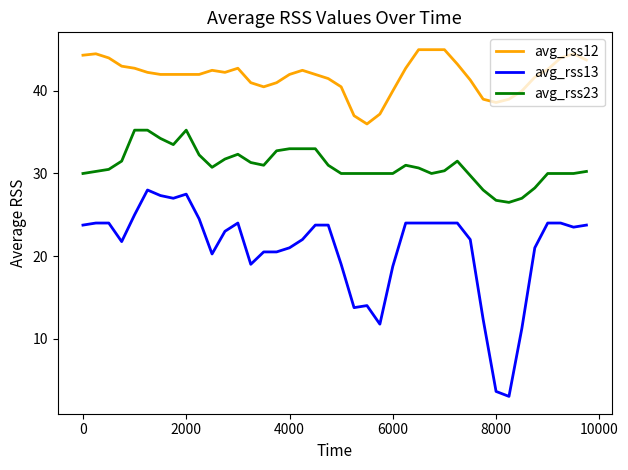

List the series in order of their overall mean, highest first.

avg_rss12, avg_rss23, avg_rss13